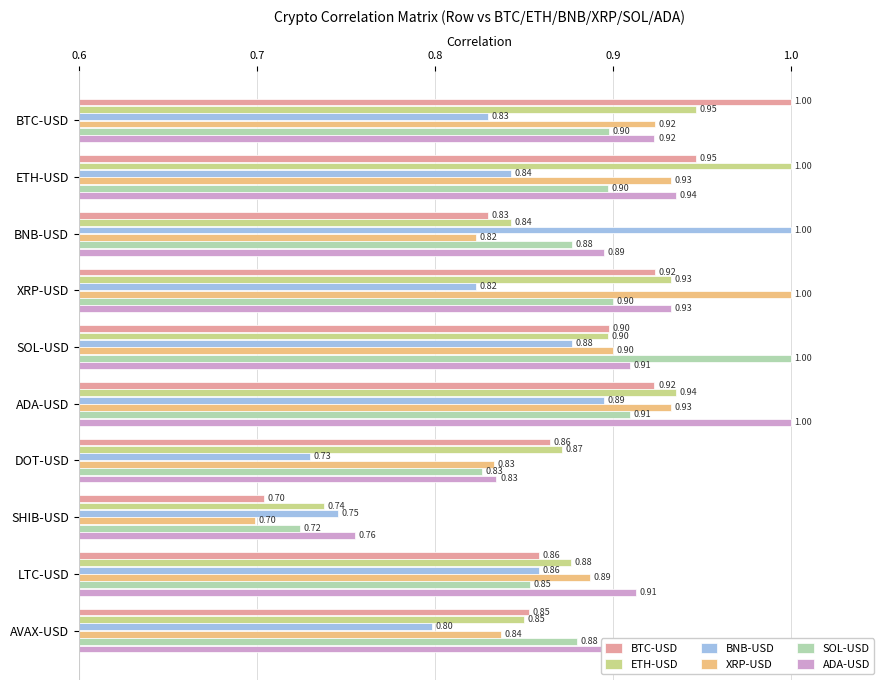

Between SHIB-USD and LTC-USD, which series saw the biggest shift?

XRP-USD